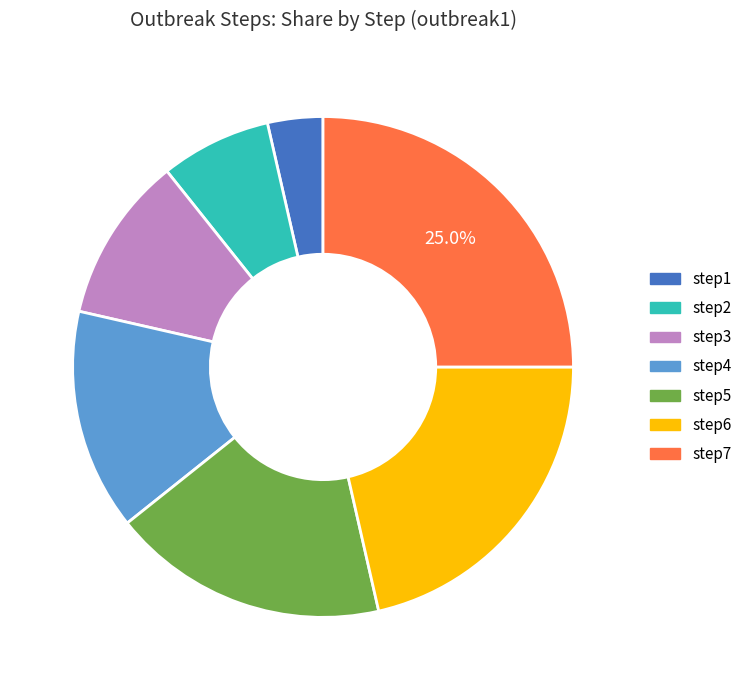

Is it true that step7 is 34% of the pie?

False